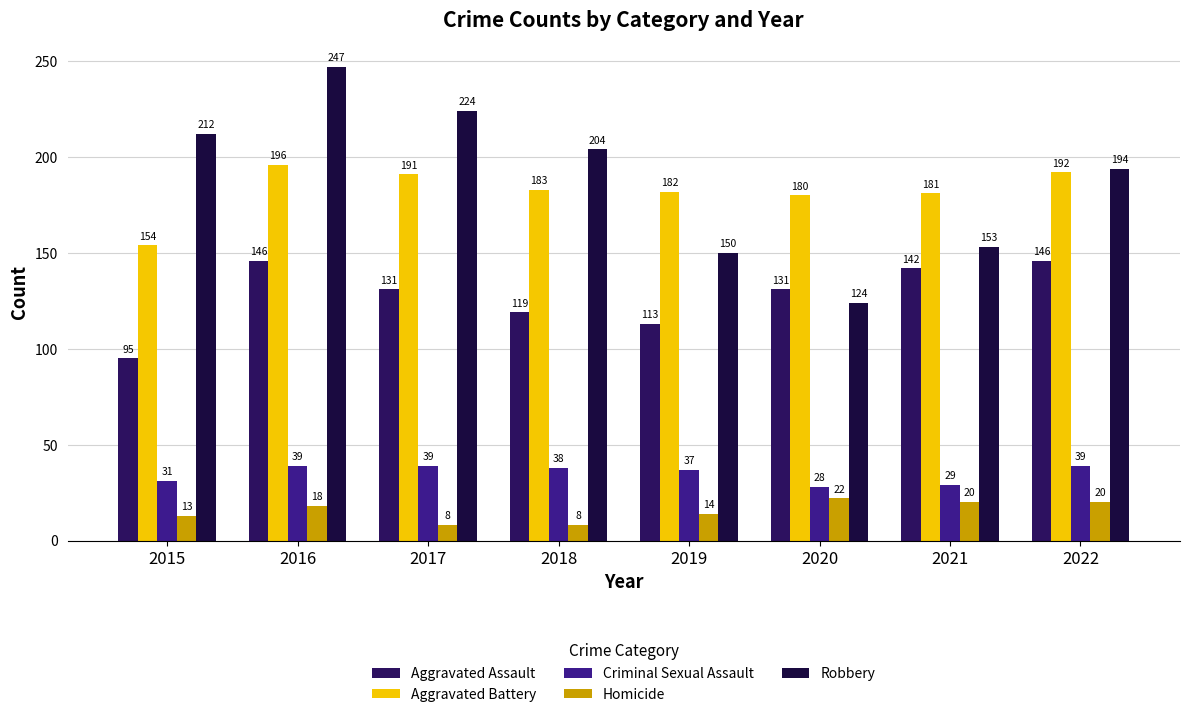

What is the difference between the Aggravated Battery values at 2015 and 2018?

29